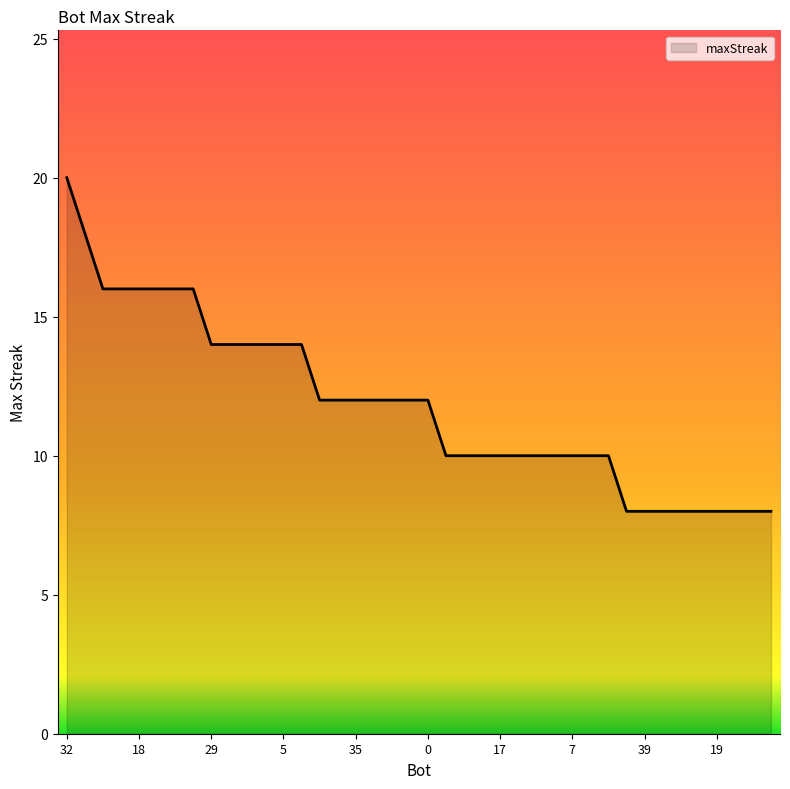

What is the difference between the maximum and minimum values?

12